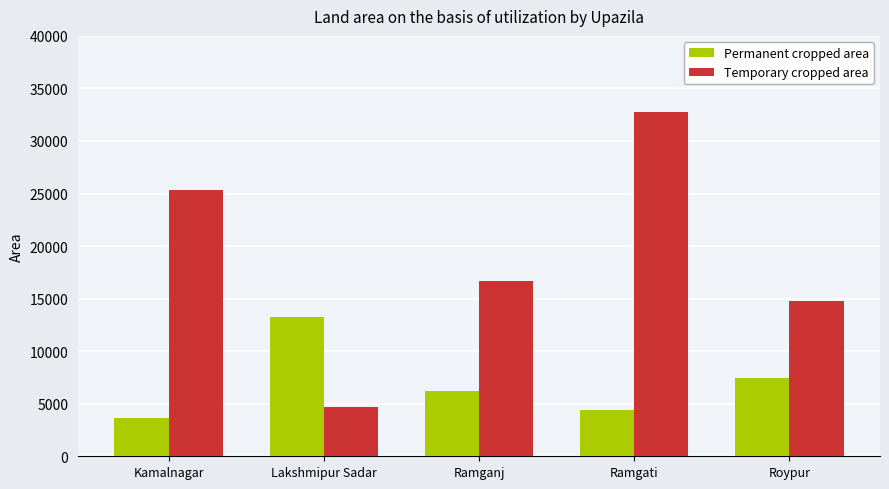

What is the average value of the Temporary cropped area series?

18870